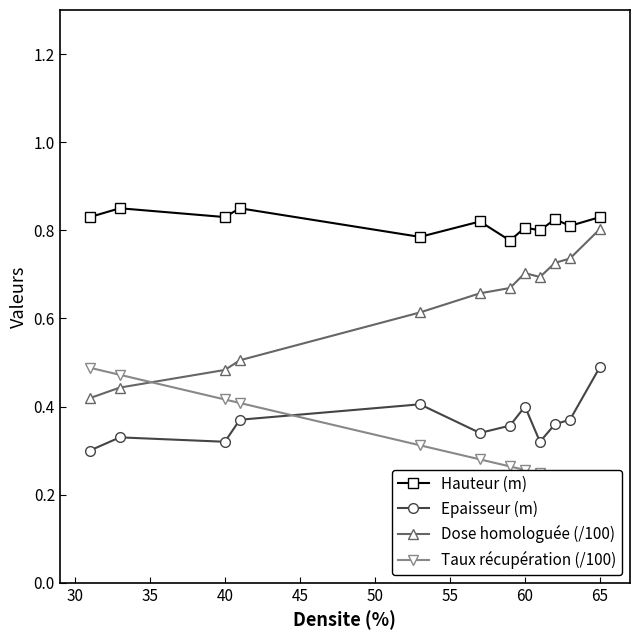

Count the number of categories in the chart.

12